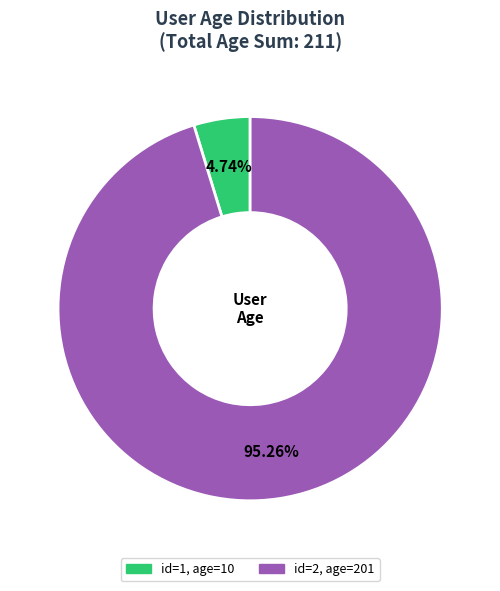

Is there any slice that represents more than half of the pie?

Yes